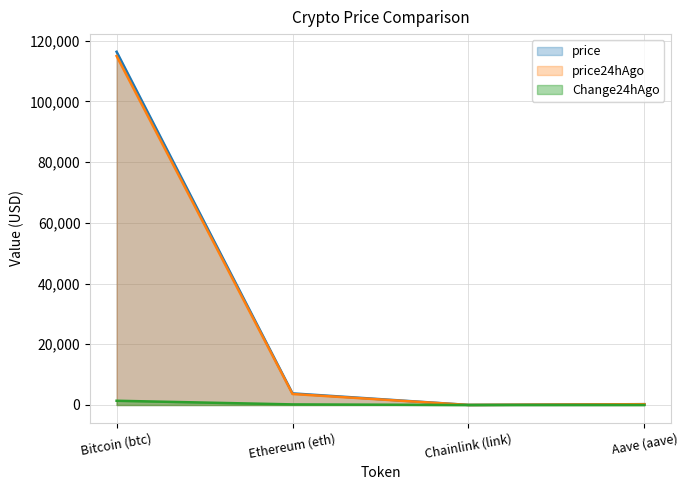

Count the number of data series in this chart.

3